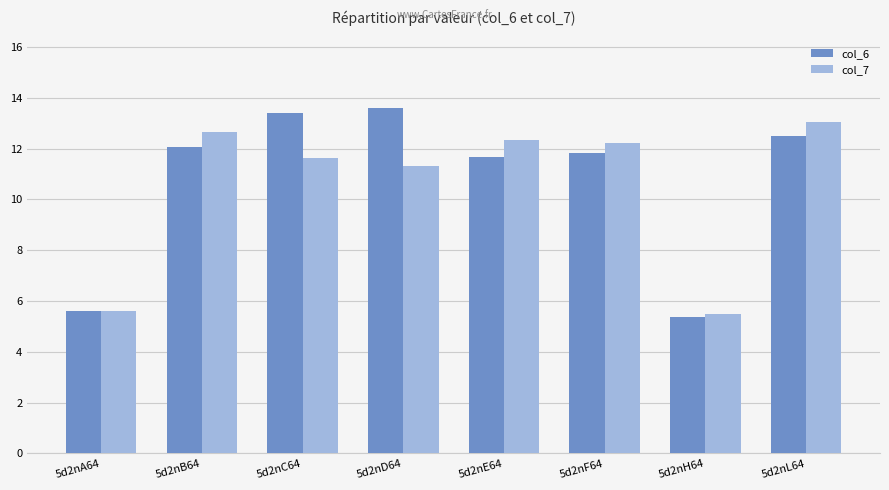

At which category does the chart reach its peak across all series?

5d2nD64